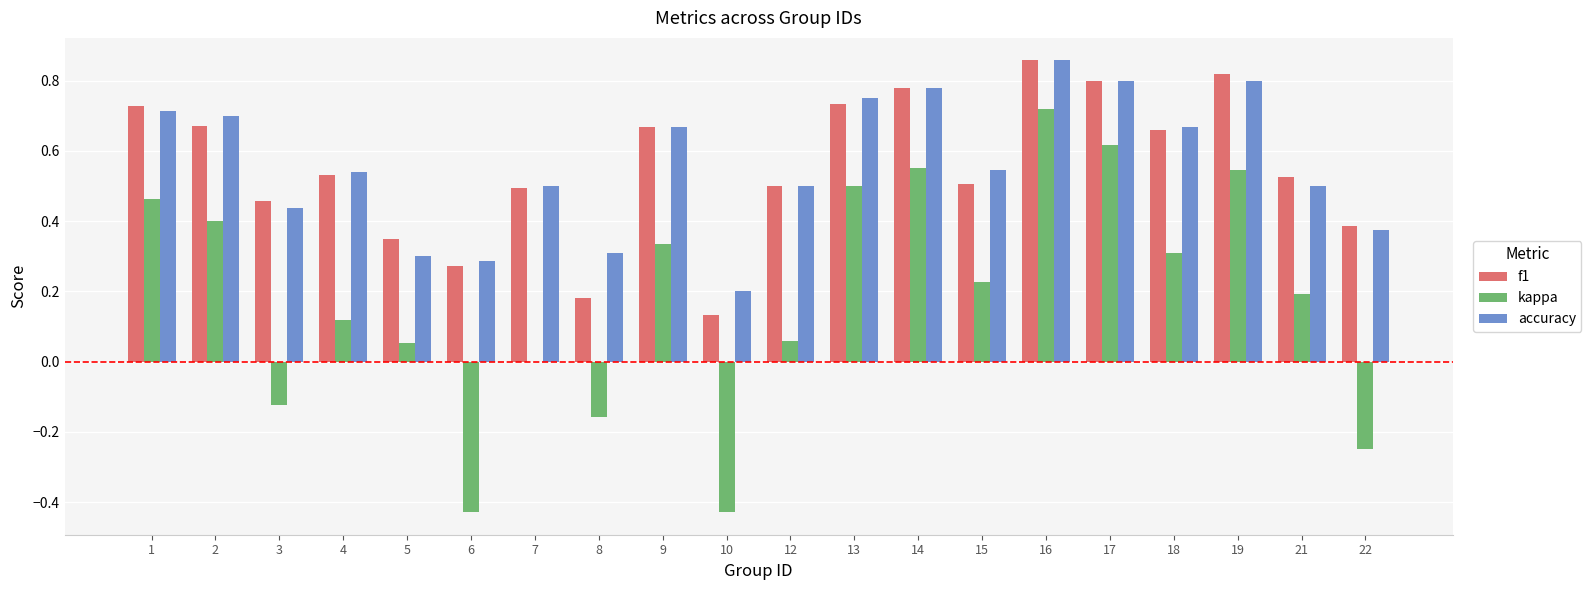

Are the bars grouped side by side (vs. stacked)?

Yes